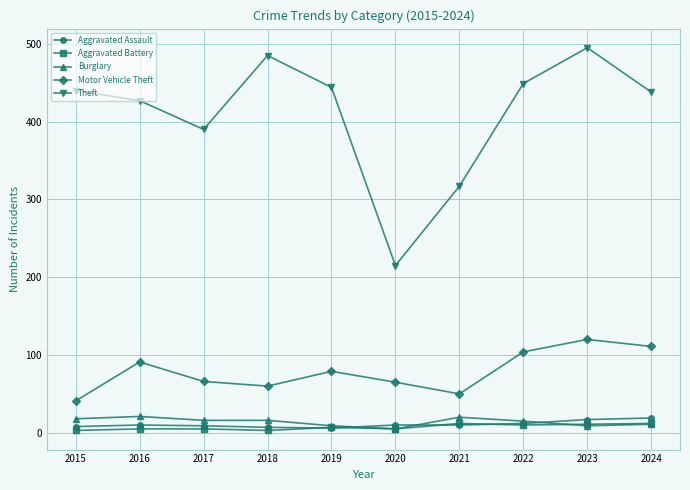

True or false: Aggravated Battery and Theft cross at least once.

False